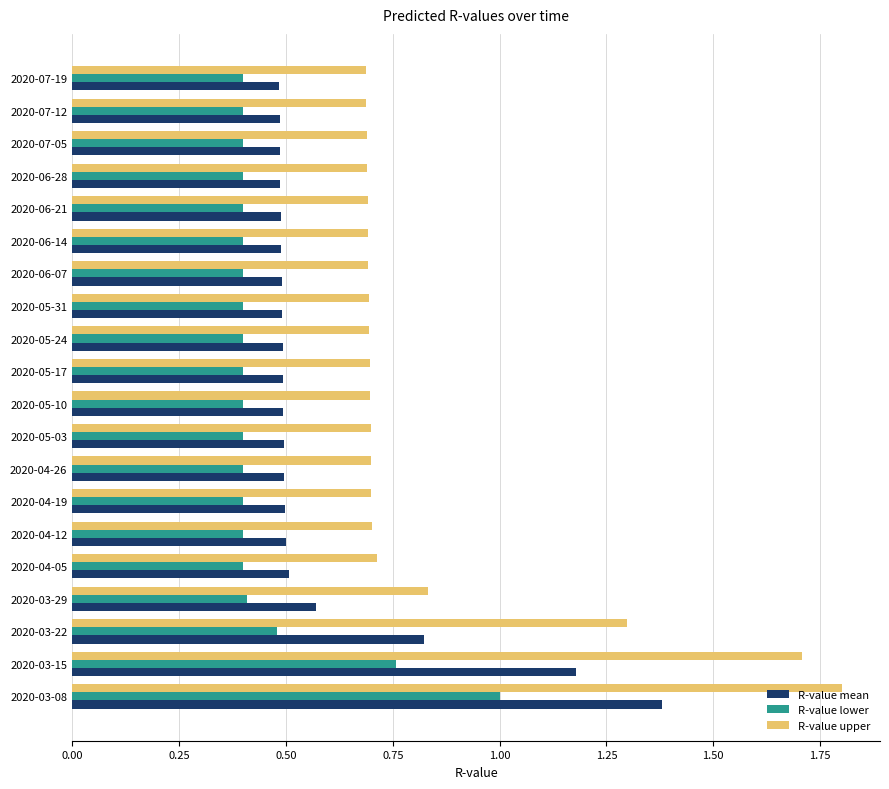

True or false: R-value upper has a value of 1.0 at 2020-07-05.

False